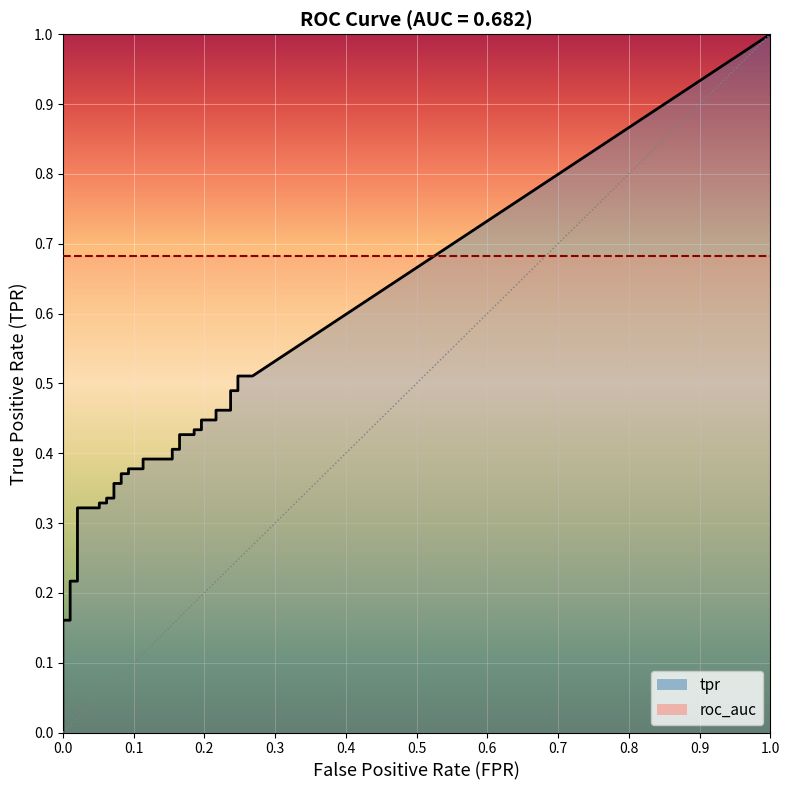

Is this an area chart (filled region under the line)?

No